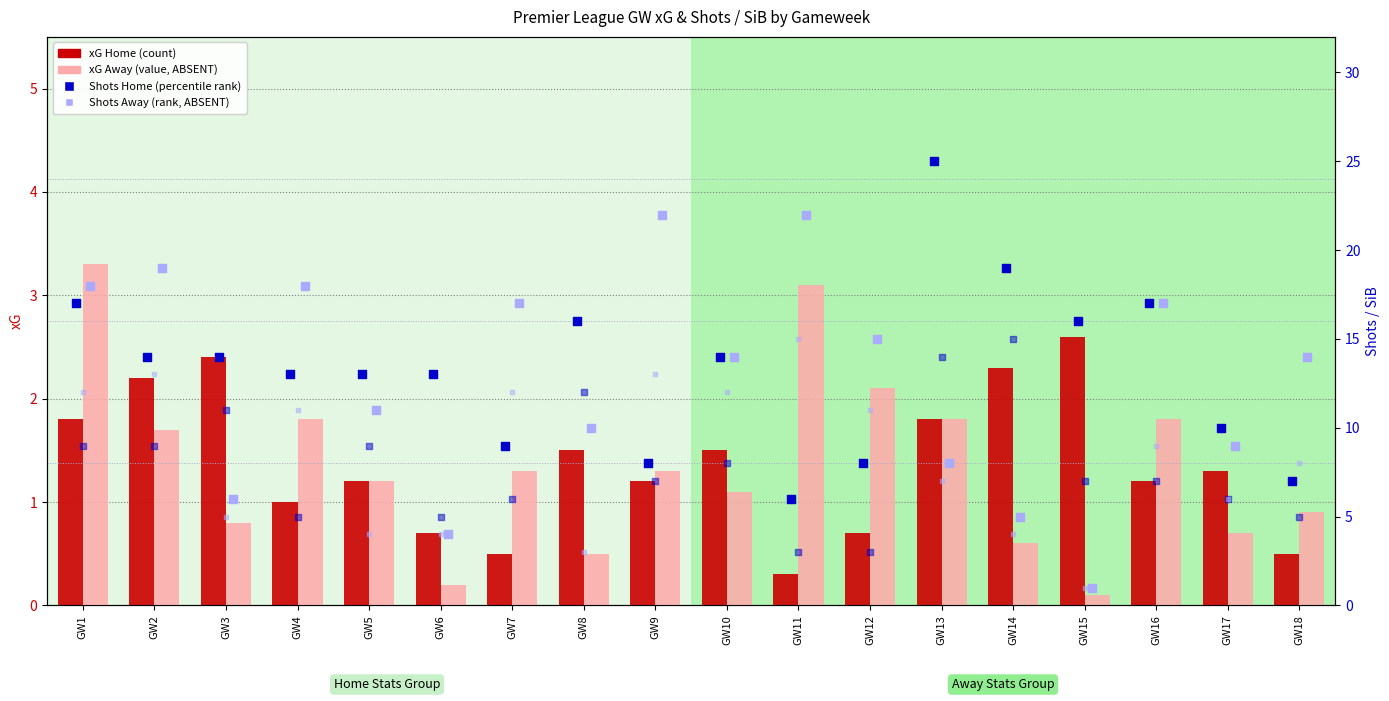

Which series contains the lowest Y value?

xG Away (value, Detection Call = ABSENT)